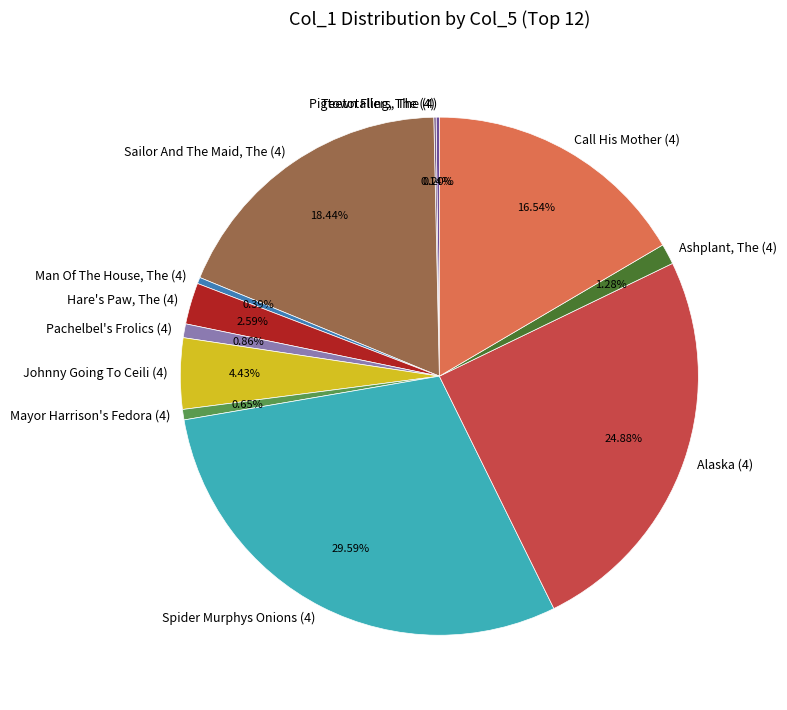

Is it true that Mayor Harrison's Fedora (4) is 1% of the pie?

True